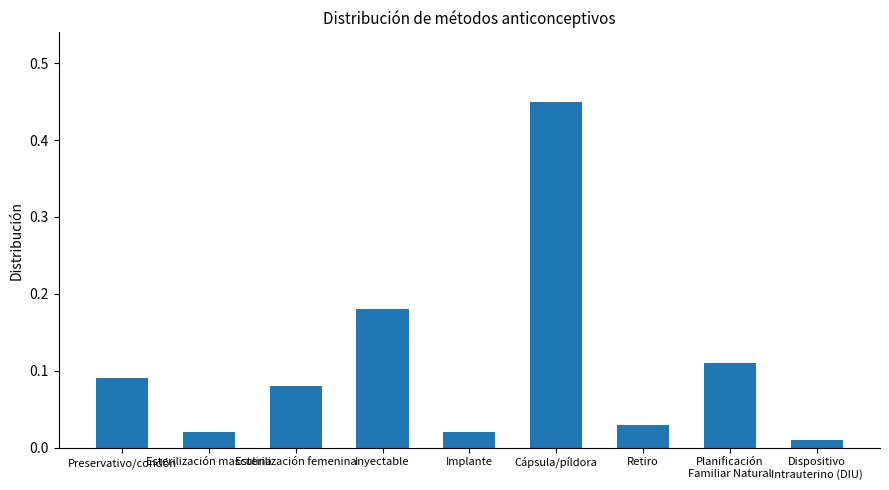

At which label is the value closest to 0?

Dispositivo
Intrauterino (DIU)